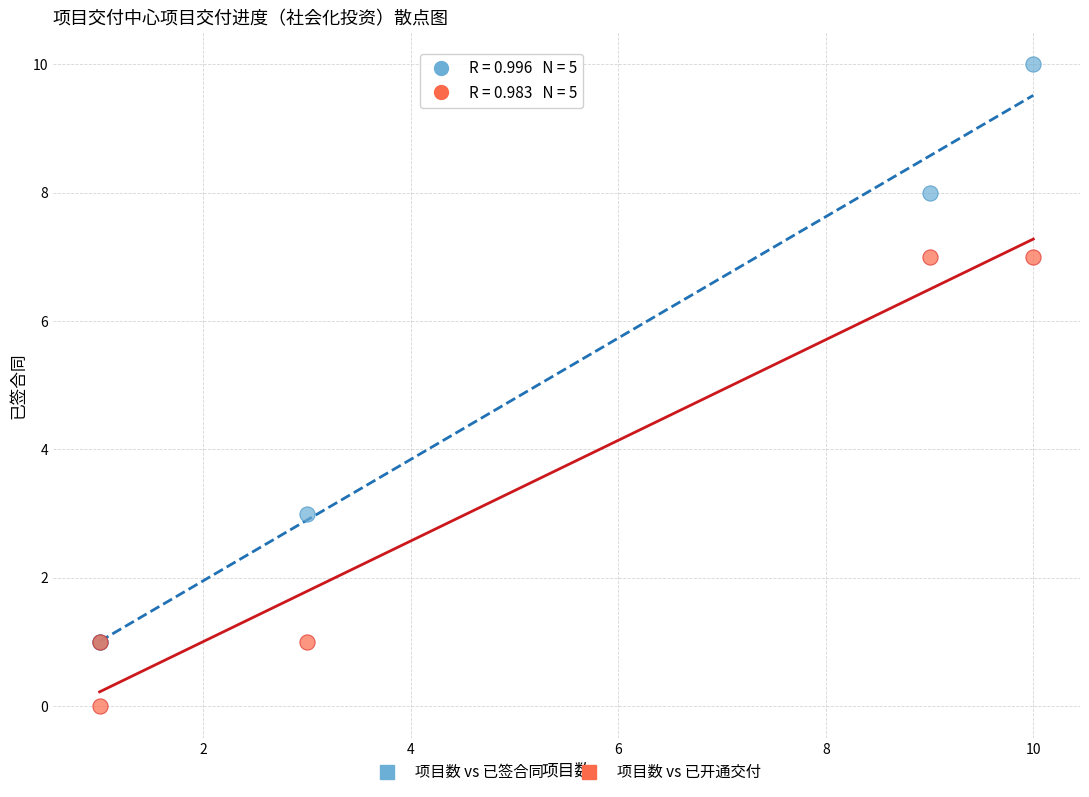

What are all the series names shown in the legend?

项目数 vs 已签合同, 项目数 vs 已开通交付